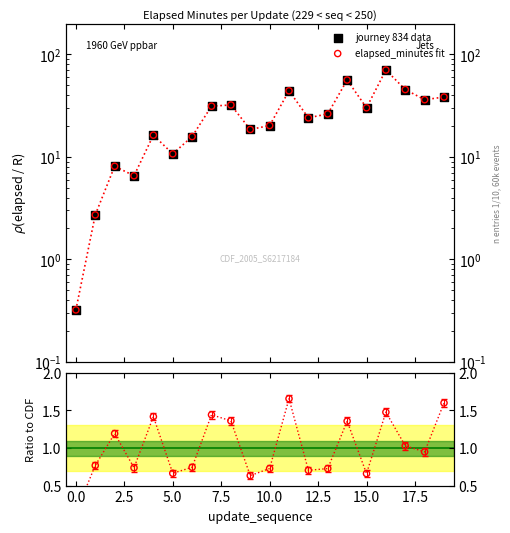

Which series has the largest Y range (max minus min)?

journey 834 data